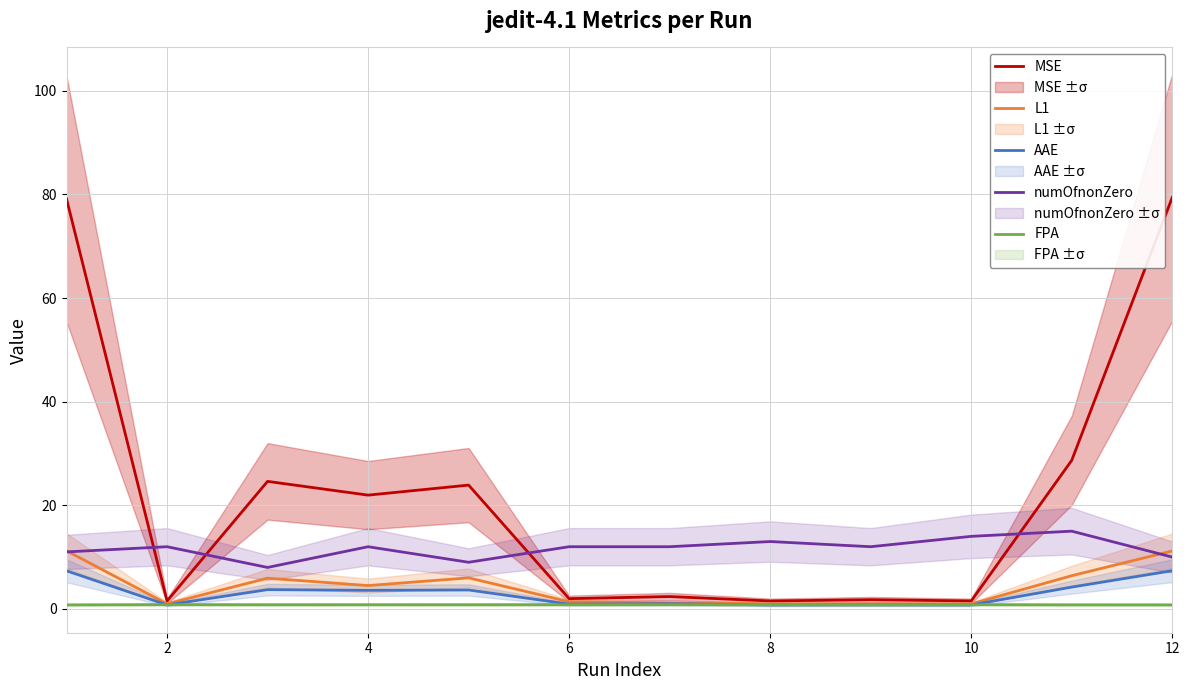

True or false: AAE has a value of 0.8 at 2.

True